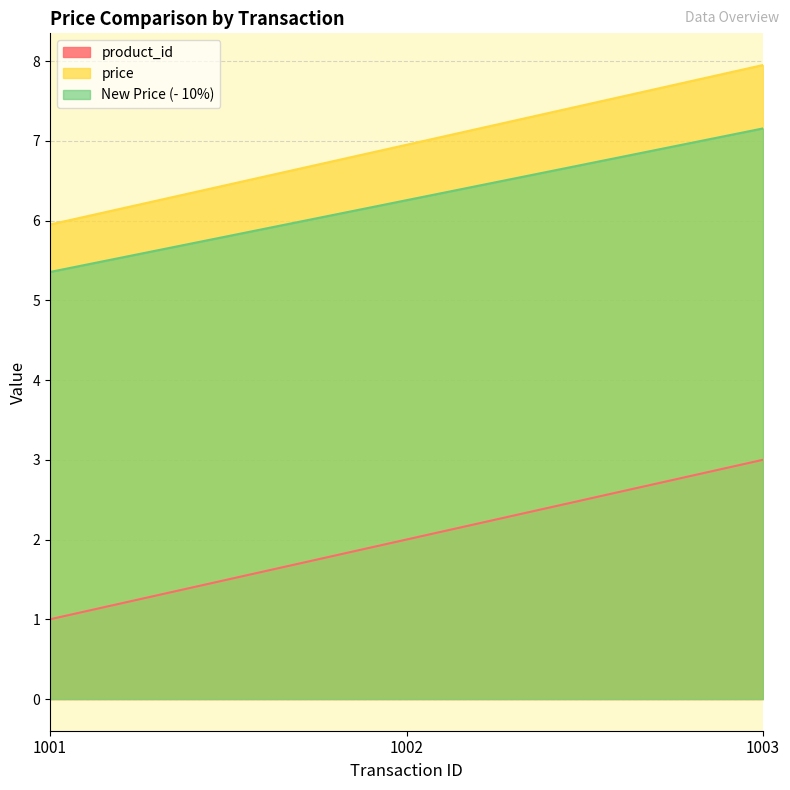

Reading left to right, what are all the values shown in this chart?

product_id: 1.0	2.0	3.0
price: 6.0	7.0	8.0
New Price (- 10%): 5.4	6.3	7.2